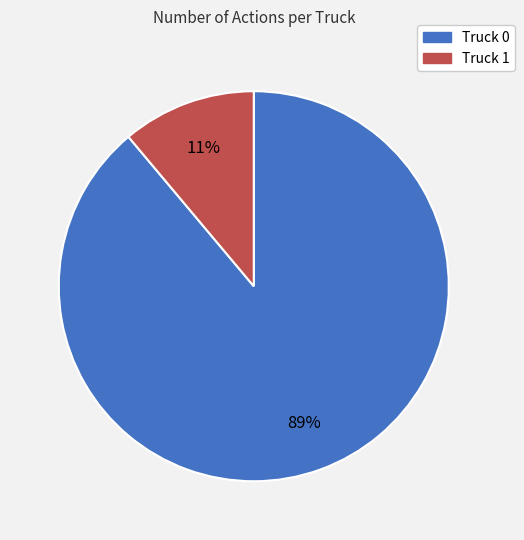

Count the number of slices in the pie.

2